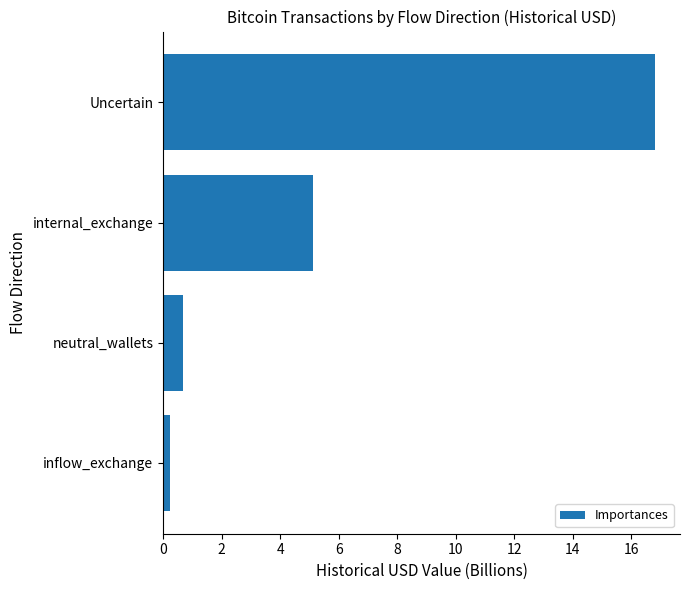

Between internal_exchange and inflow_exchange, which is larger?

internal_exchange